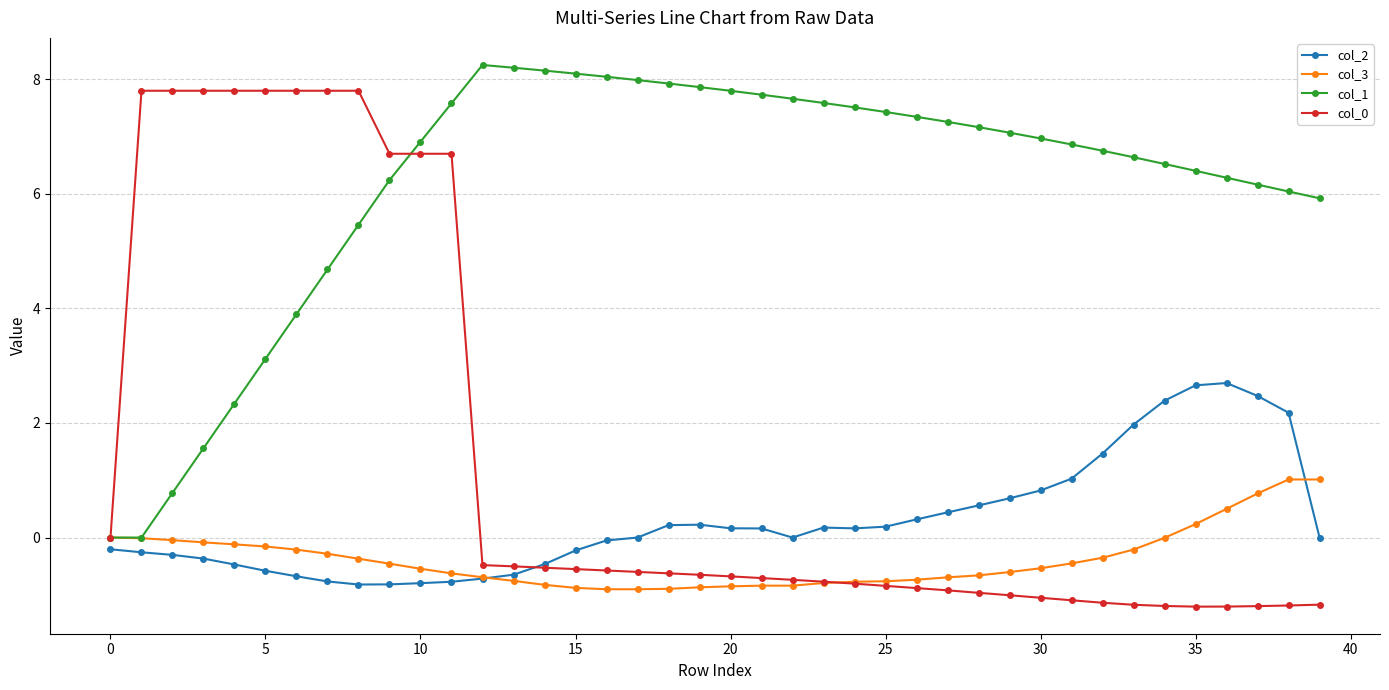

At how many categories does at least one series exceed 3?

39